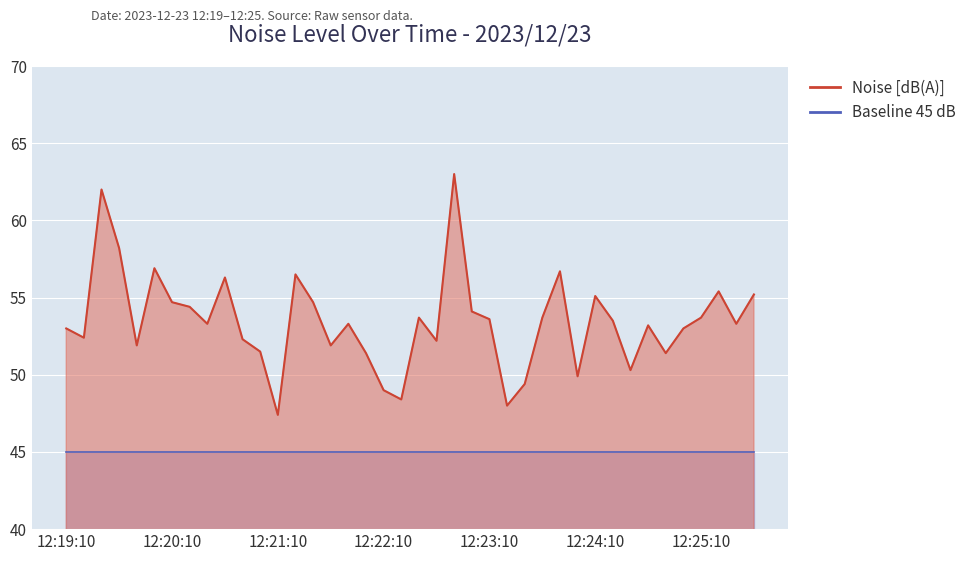

Rank the categories by value from highest to lowest.

12:22:50, 12:19:30, 12:19:40, 12:20:00, 12:23:50, 12:21:20, 12:20:40, 12:25:20, 12:25:40, 12:24:10, 12:20:10, 12:21:30, 12:20:20, 12:23:00, 12:22:30, 12:23:40, 12:25:10, 12:23:10, 12:24:20, 12:20:30, 12:21:50, 12:25:30, 12:24:40, 12:19:10, 12:25:00, 12:19:20, 12:20:50, 12:22:40, 12:19:50, 12:21:40, 12:21:00, 12:22:00, 12:24:50, 12:24:30, 12:24:00, 12:23:30, 12:22:10, 12:22:20, 12:23:20, 12:21:10